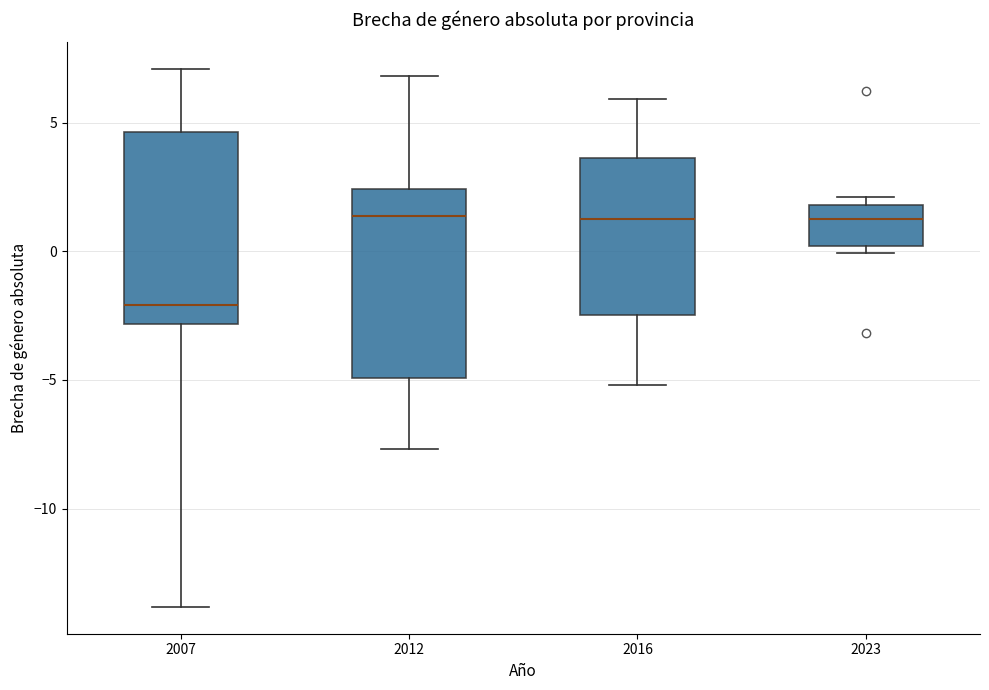

Where is the upper edge of the box at x = 2007 on the y-axis? The values are not printed on the chart, so give them approximately, as read against the axis.

4.5